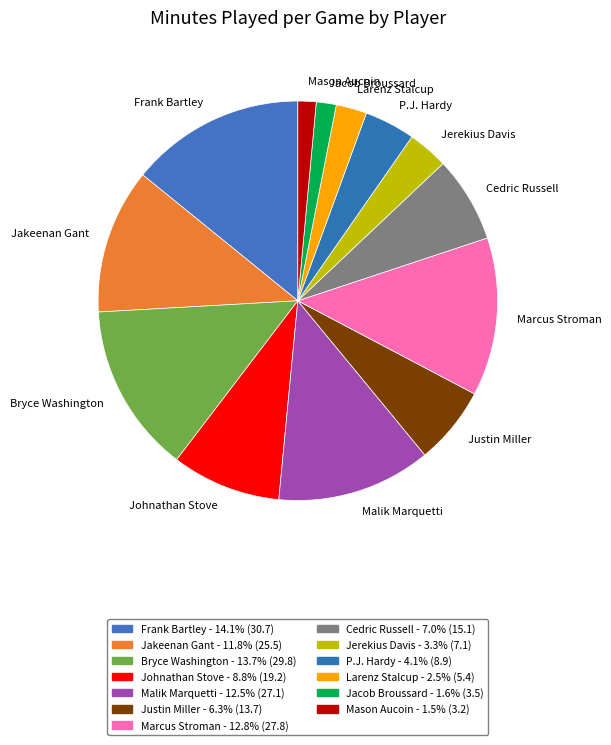

Which has a higher value, Jacob Broussard or Justin Miller?

Justin Miller